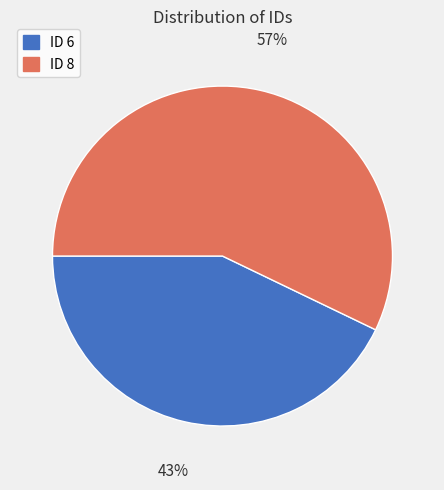

What is the majority slice?

ID 8